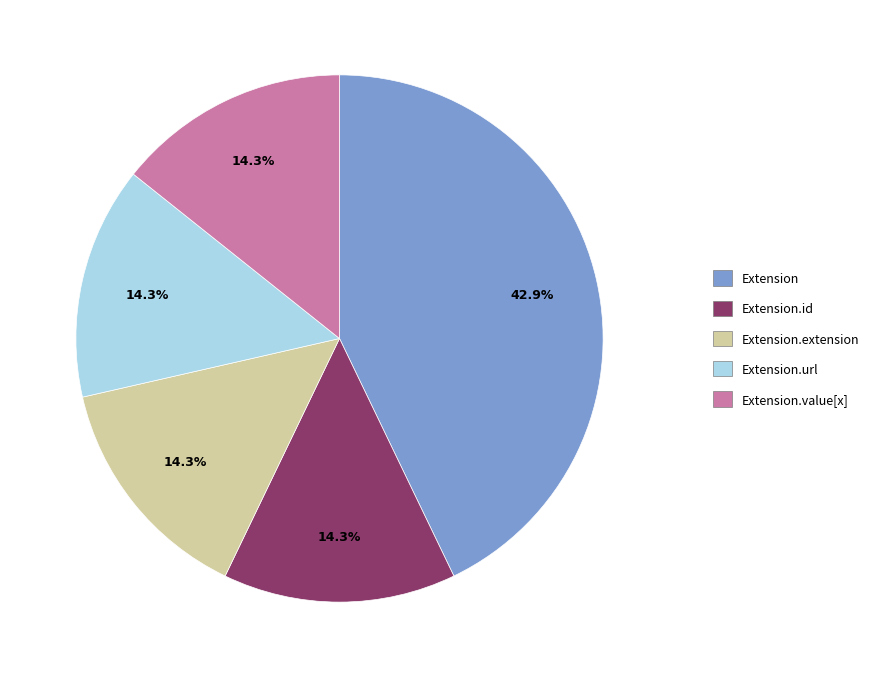

Is there a majority slice in this chart?

No